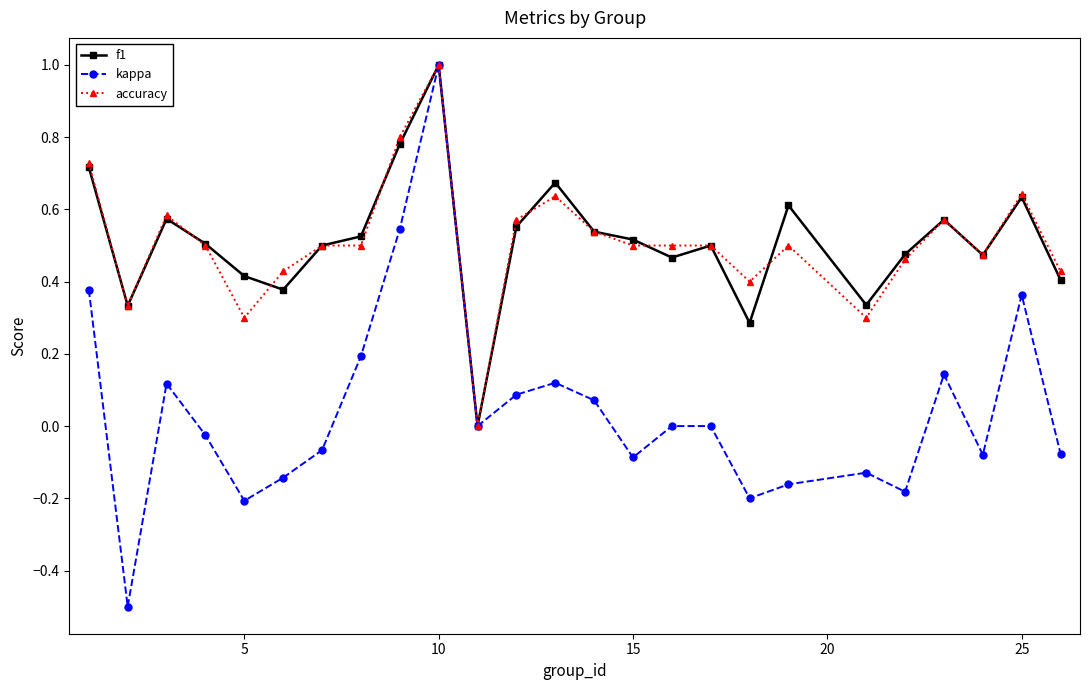

Does the chart display data point markers on the line(s)?

Yes